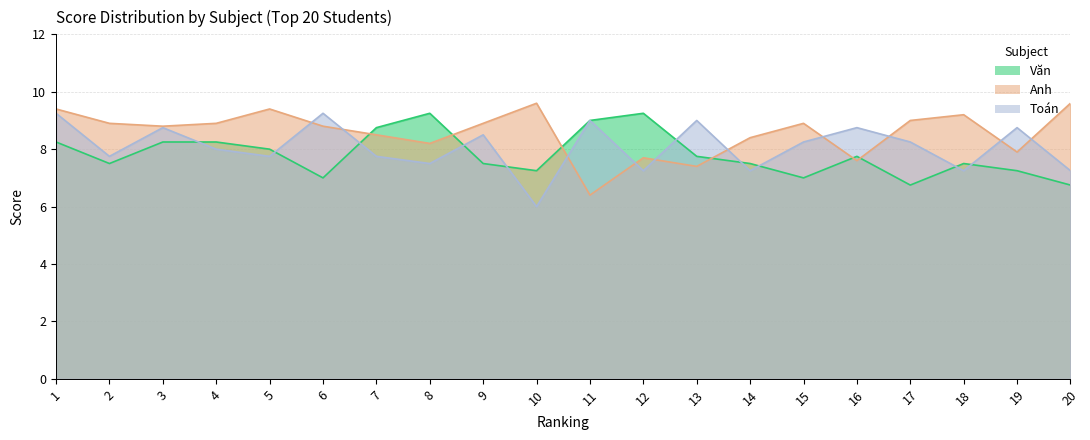

True or false: Anh and Toán cross at least once.

True